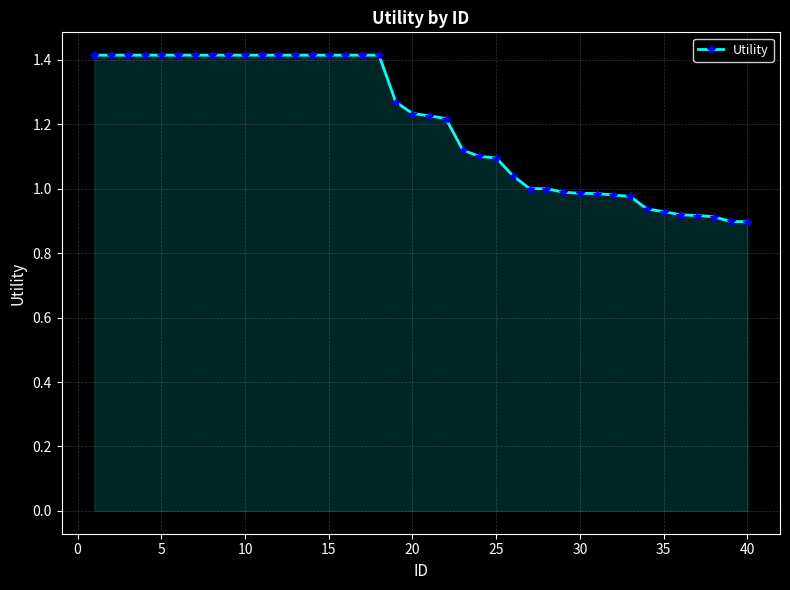

Does the chart display data point markers on the line(s)?

Yes